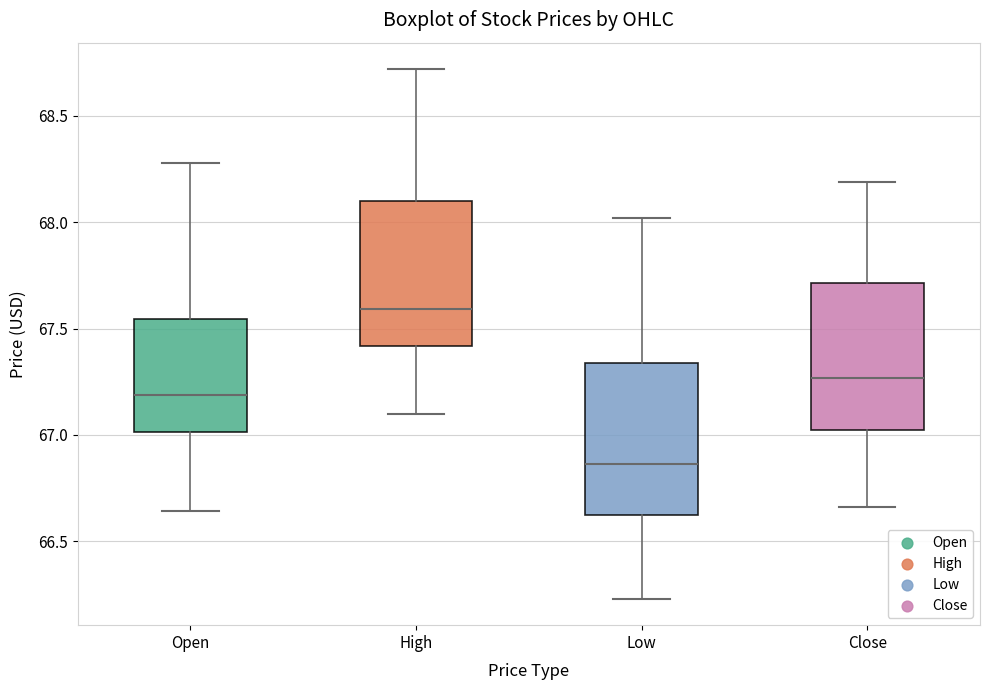

Reading left to right, transcribe this box plot: for each box, give where its median line is, the range the box spans, and where its two whiskers end, as read against the y-axis. The values are not printed on the chart, so give them approximately, as read against the axis.

Open: median 67.20, box 67.00 to 67.55, whiskers 66.65 to 68.30
High: median 67.60, box 67.40 to 68.10, whiskers 67.10 to 68.70
Low: median 66.85, box 66.60 to 67.35, whiskers 66.25 to 68.00
Close: median 67.25, box 67.00 to 67.70, whiskers 66.65 to 68.20